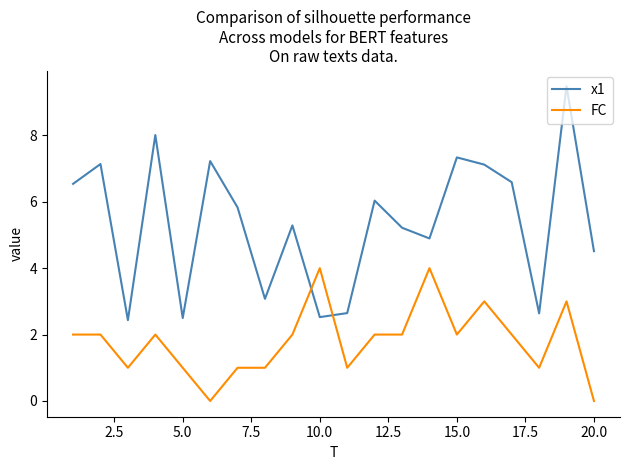

Which series ends up on top after the final intersection of FC and x1?

x1